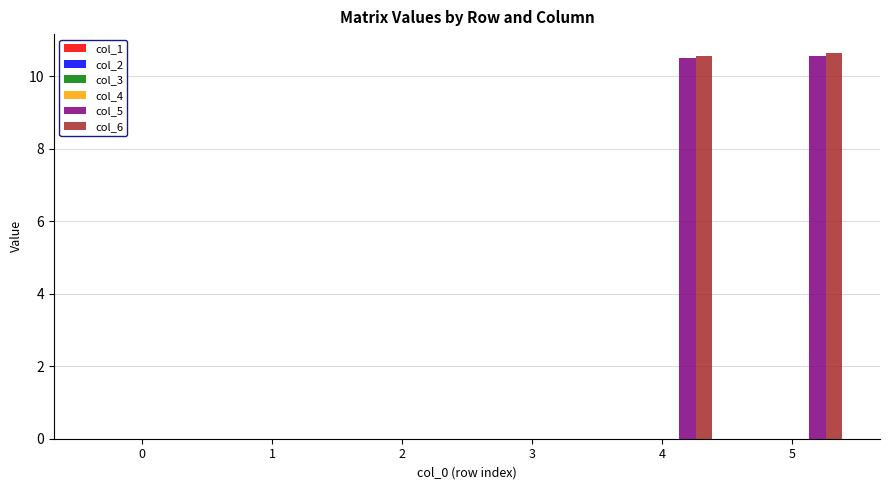

The value of col_5 at 0 is 0.0. True or false?

True